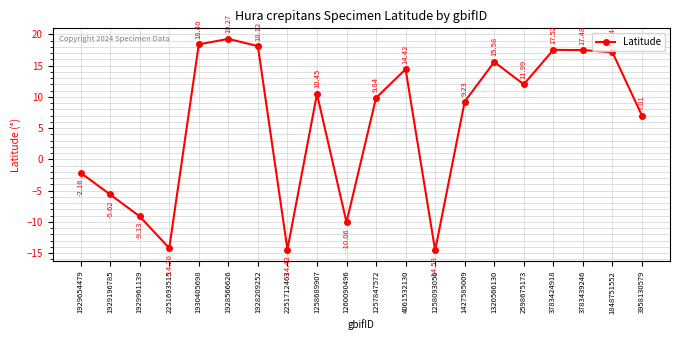

Which has a higher value, 1257847572 or 1320566130?

1320566130